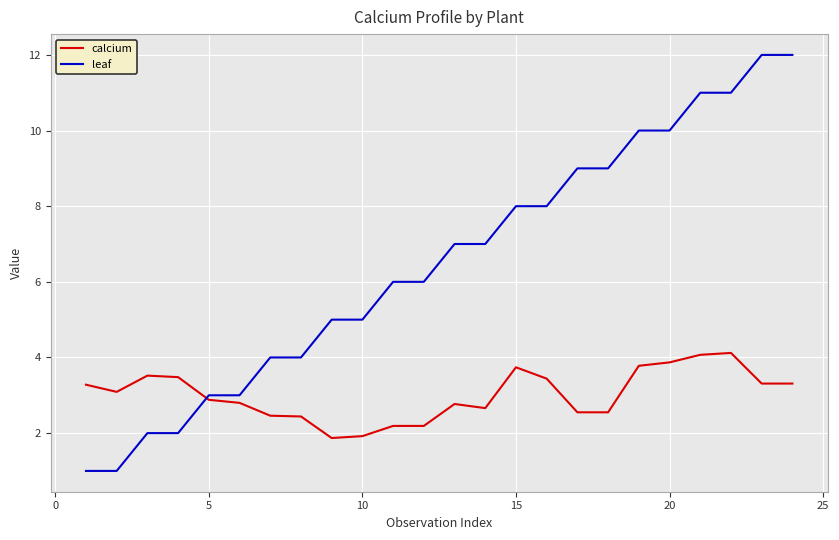

How many lines are shown in the chart?

2